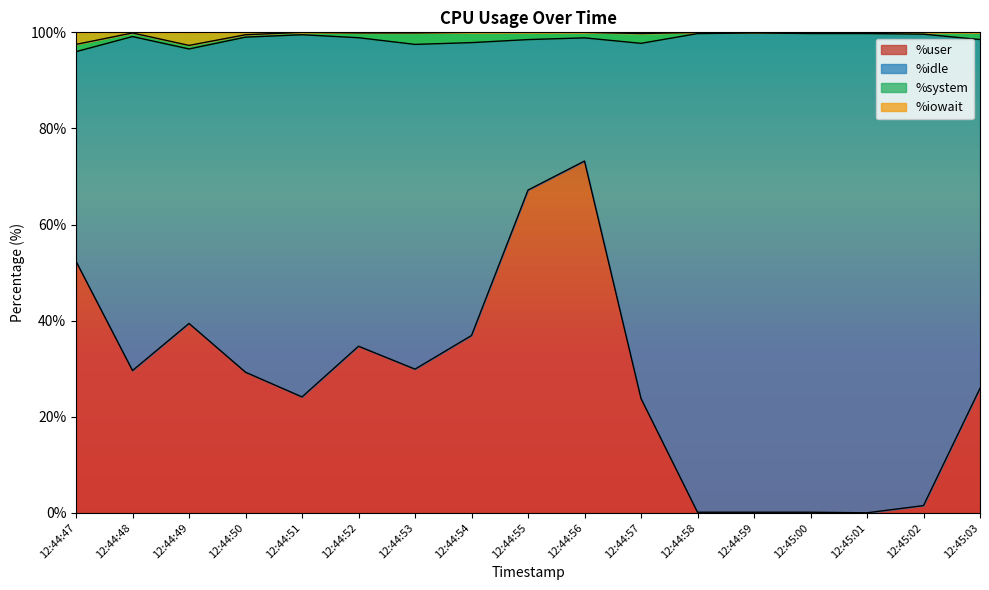

What is the difference between the %iowait values at 12:45:00 and 12:44:49?

2.7